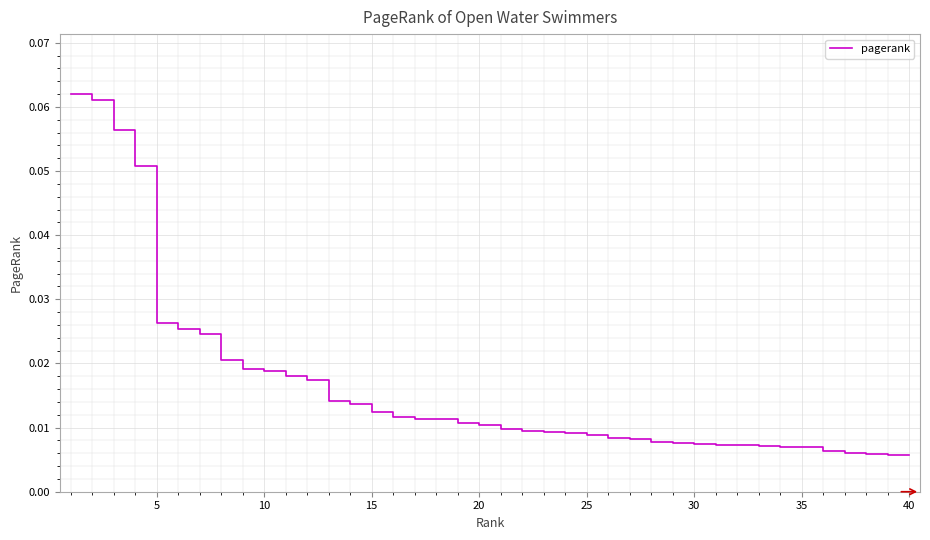

At which label is the value closest to 0?

40